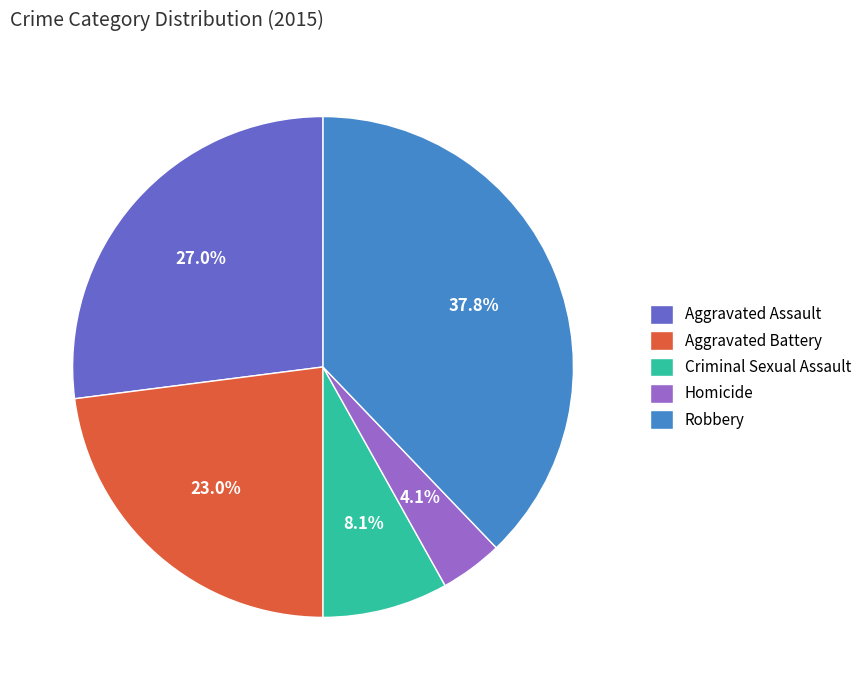

Is it true that Aggravated Battery is 38% of the pie?

False